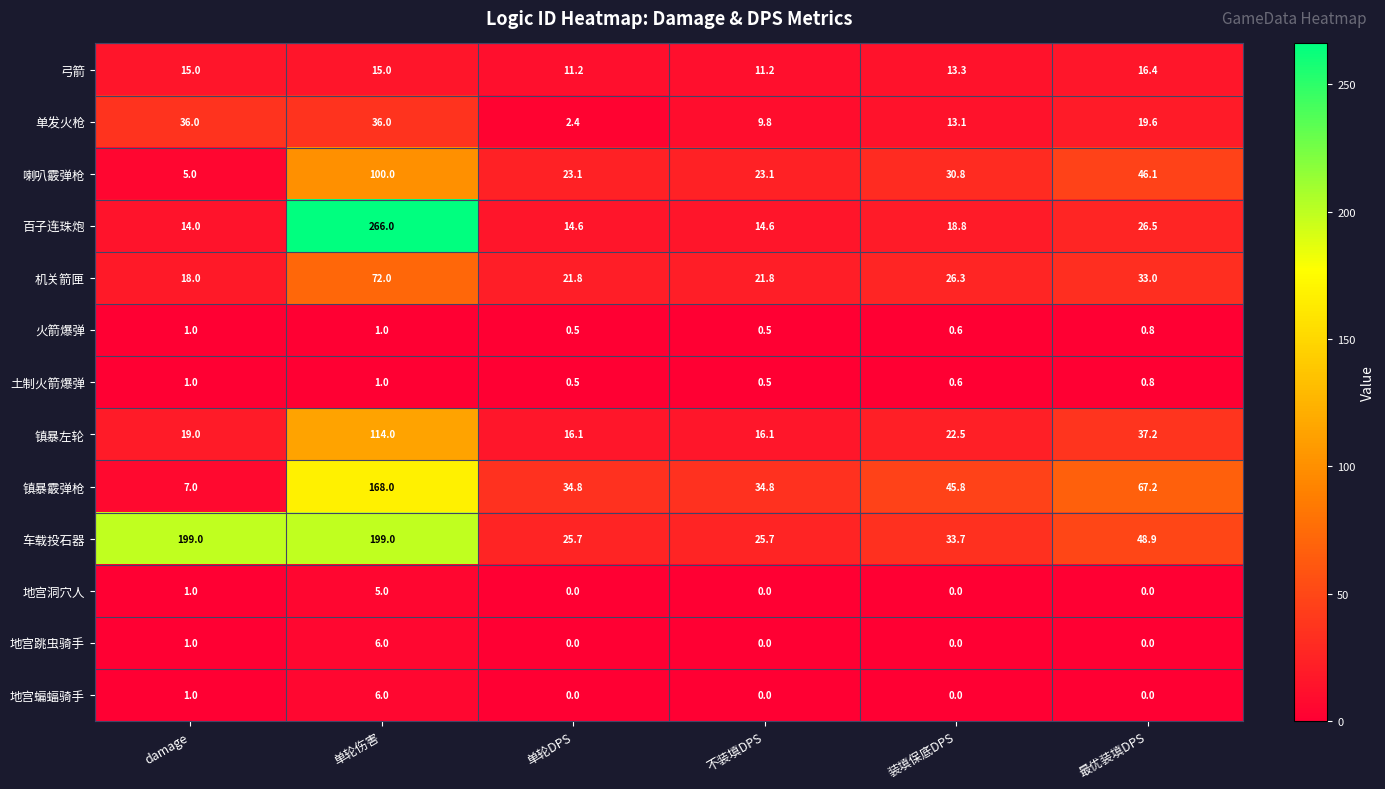

What value does the 单发火枪 series have at damage?

36.0